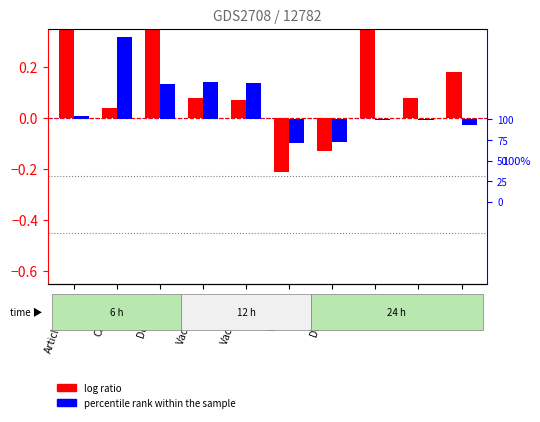

What is the difference between the maximum and minimum values in the percentile rank within the sample series?

1.3